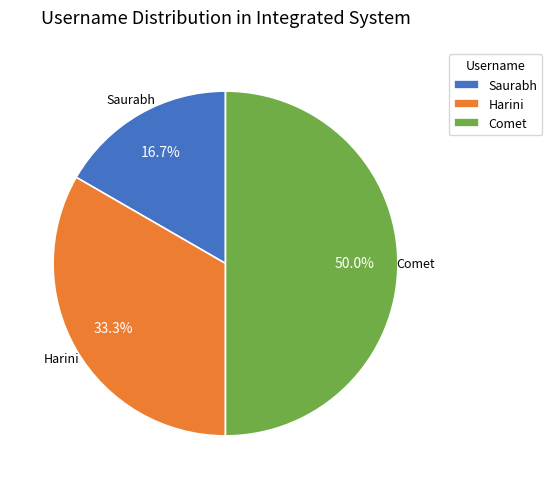

Combined, what portion of the pie is Saurabh and Harini?

50.0%